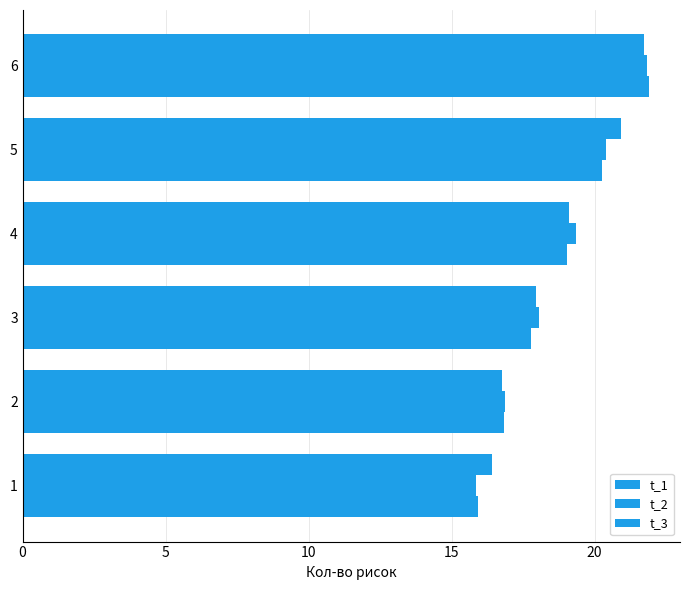

Count the number of data series in this chart.

3